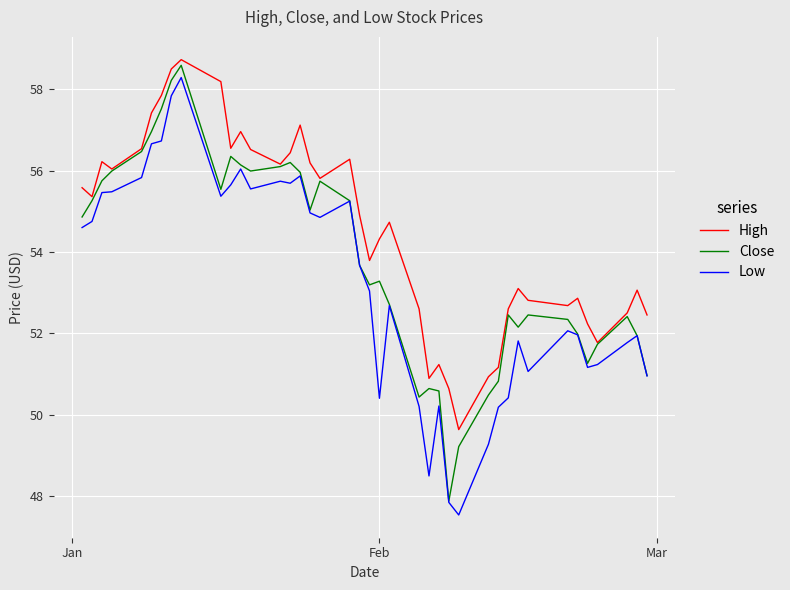

True or false: Low and High cross at least once.

False